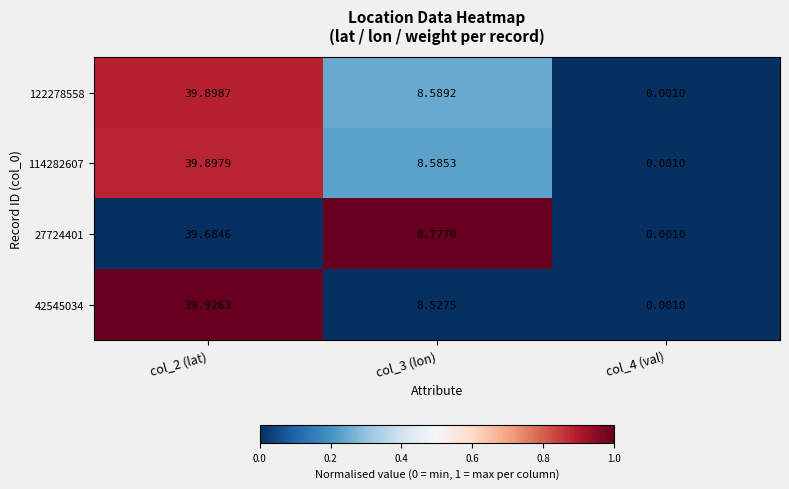

Between col_4 (val) and col_2 (lat), which is larger?

col_2 (lat)